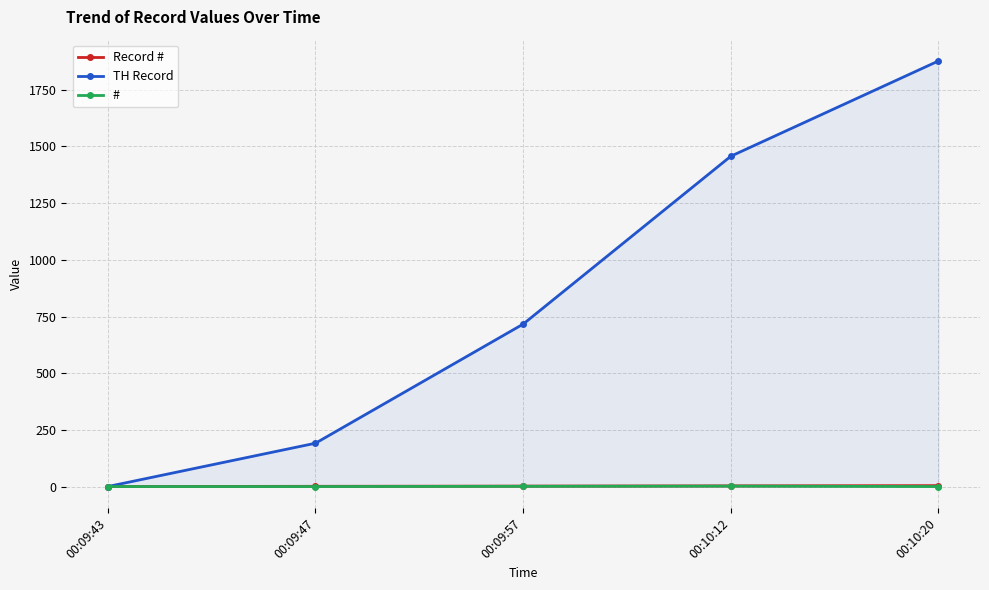

What is the total value across all series at 00:10:12?

1464